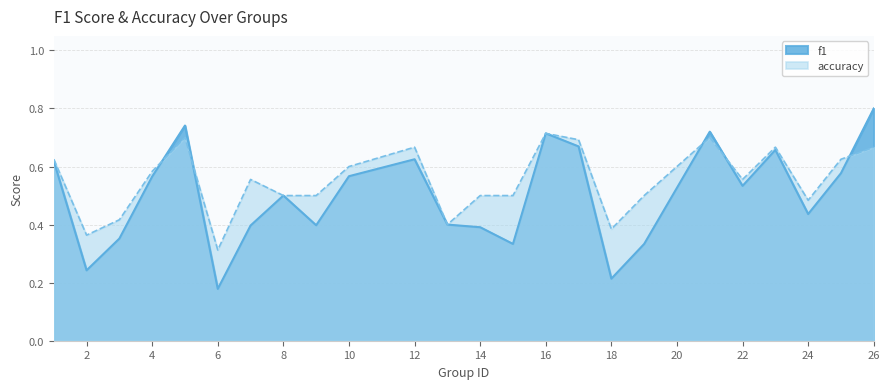

Reading left to right, transcribe all the data shown in this chart.

f1: 0.6	0.2	0.4	0.6	0.7	0.2	0.4	0.5	0.4	0.6	0.6	0.4	0.4	0.3	0.7	0.7	0.2	0.3	0.7	0.5	0.7	0.4	0.6	0.8
accuracy: 0.6	0.4	0.4	0.6	0.7	0.3	0.6	0.5	0.5	0.6	0.7	0.4	0.5	0.5	0.7	0.7	0.4	0.5	0.7	0.6	0.7	0.5	0.6	0.7